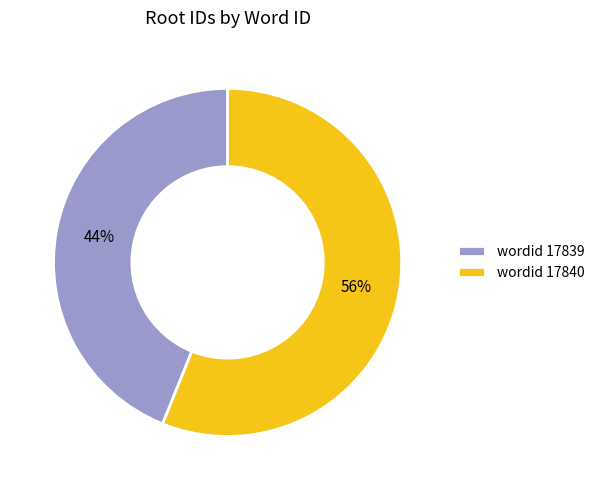

Which has a higher value, wordid 17840 or wordid 17839?

wordid 17840